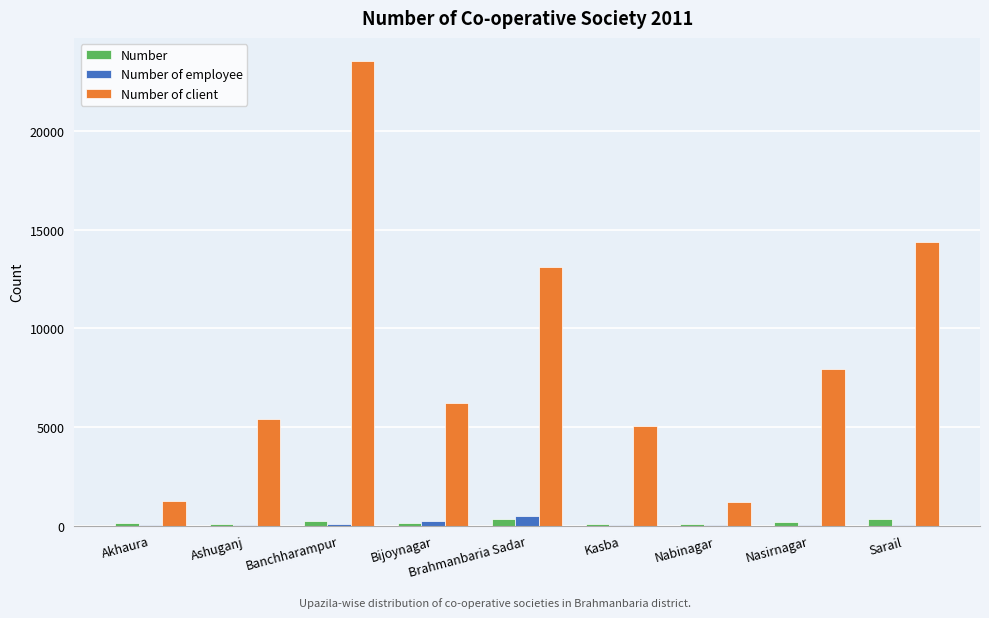

What are all the series names shown in the legend?

Number, Number of employee, Number of client